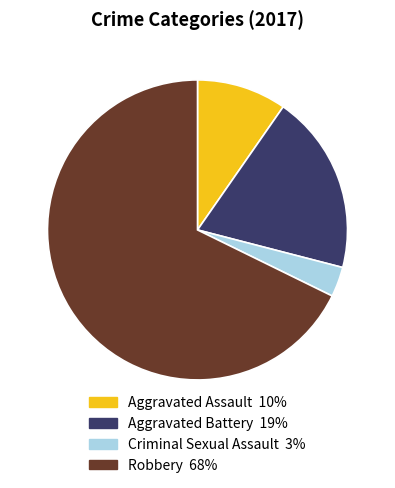

Count the number of slices in the pie.

4